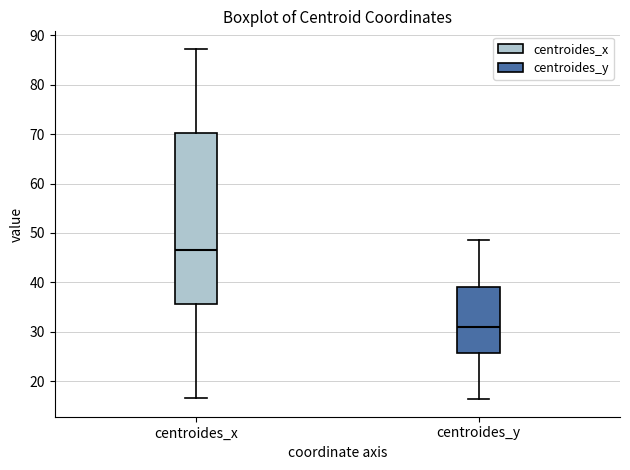

Reading left to right, transcribe this box plot: for each box, give where its median line is, the range the box spans, and where its two whiskers end, as read against the y-axis. The values are not printed on the chart, so give them approximately, as read against the axis.

centroides_x: median 46, box 36 to 70, whiskers 17 to 87
centroides_y: median 31, box 26 to 39, whiskers 16 to 49